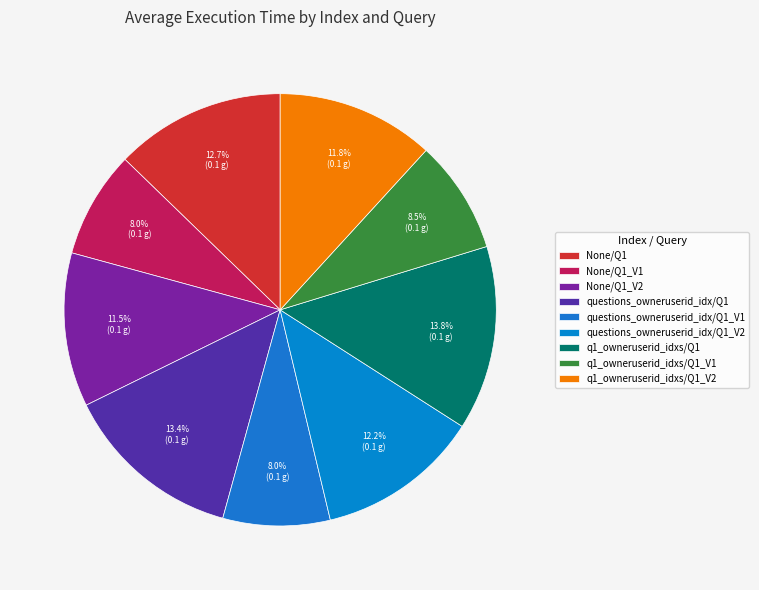

To the nearest percent, what is the combined percentage of None/Q1_V1 and questions_owneruserid_idx/Q1_V1?

16%